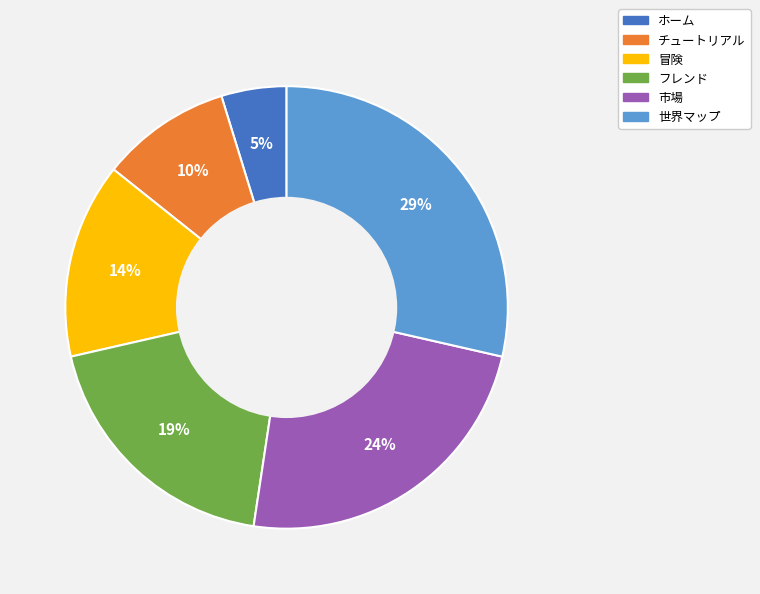

Between フレンド and 世界マップ, which is larger?

世界マップ